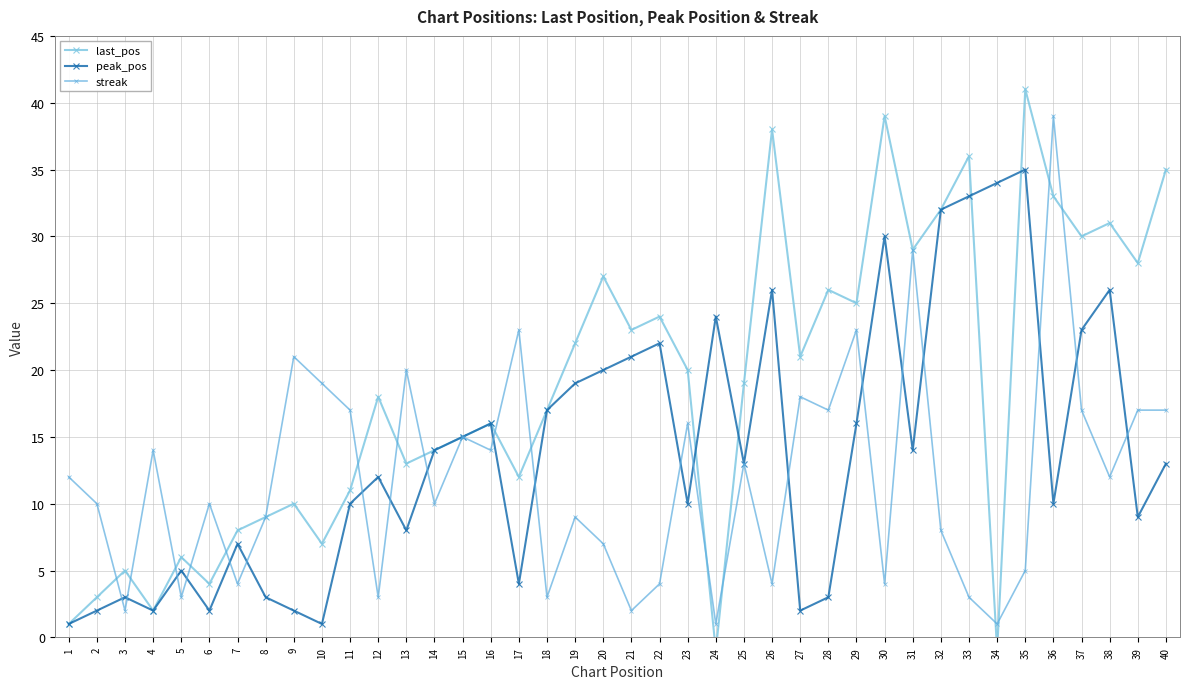

What is the value of the last_pos point at the 10th from the left?

7